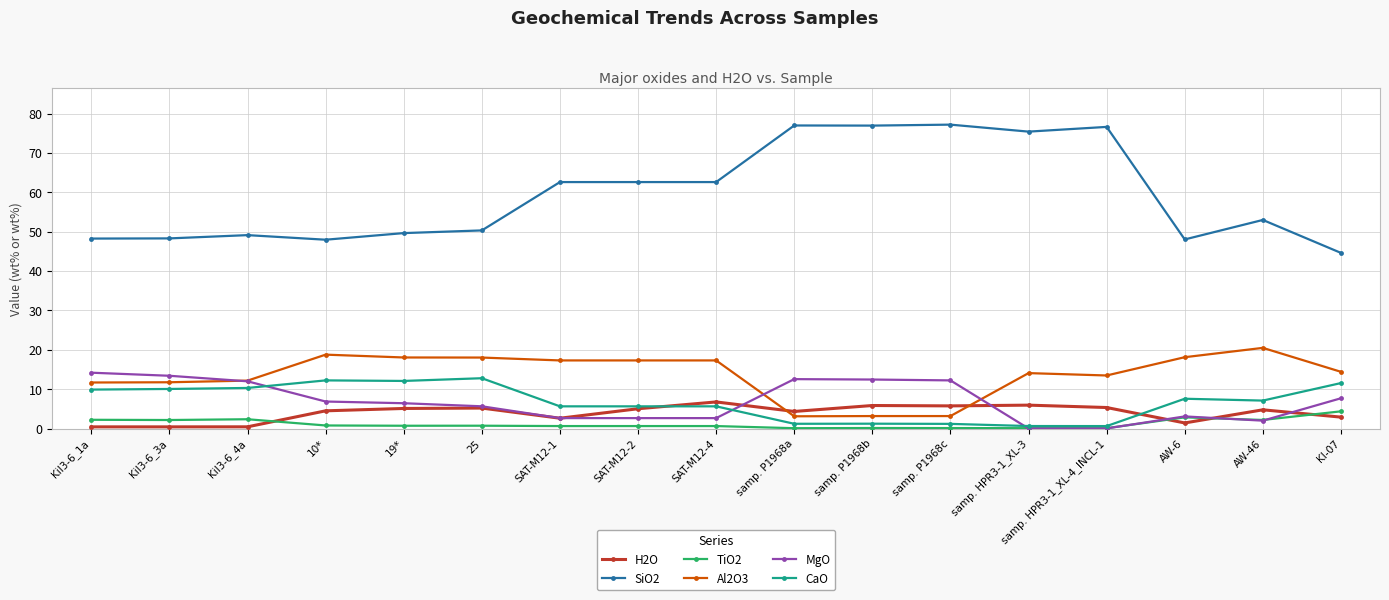

How many lines are shown in the chart?

6